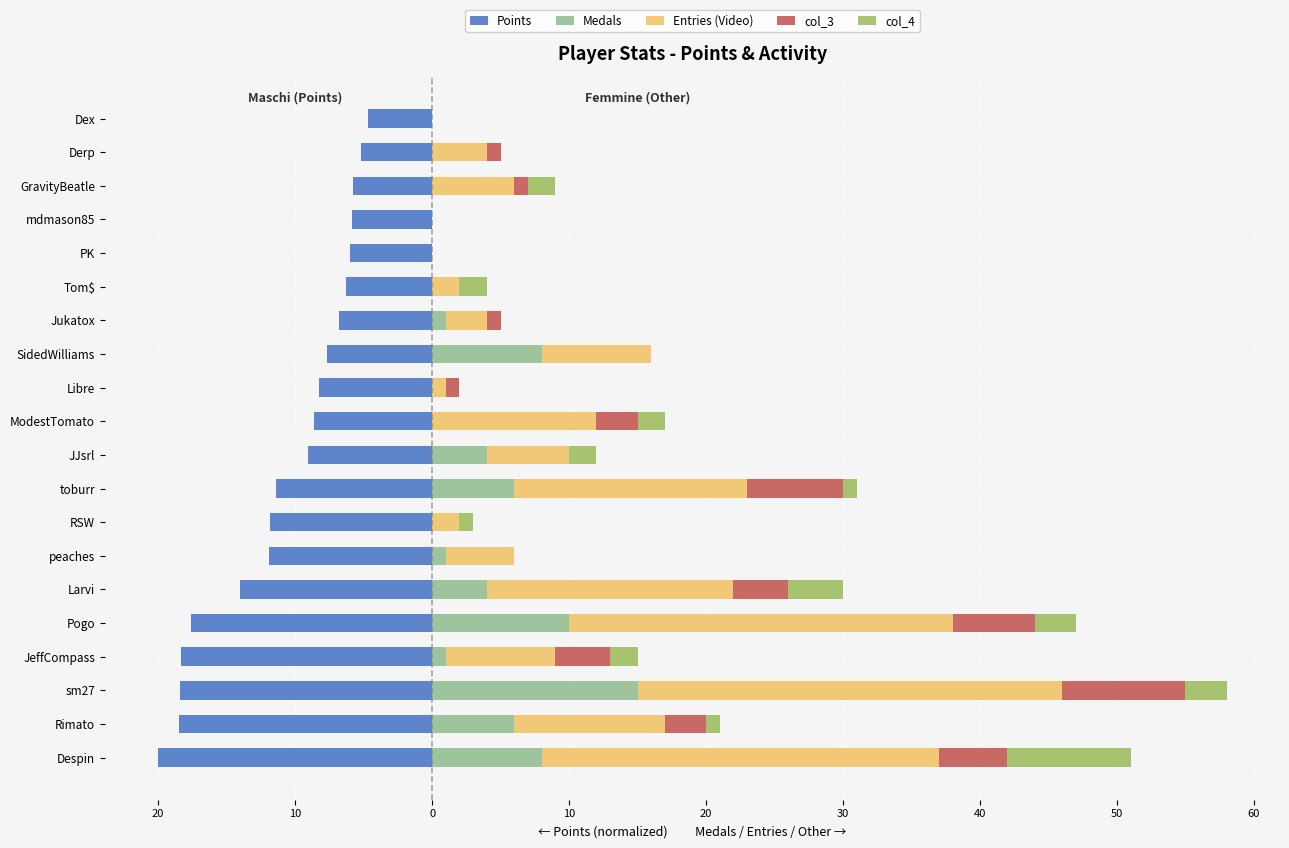

Read the col_4 value at Pogo.

3.0